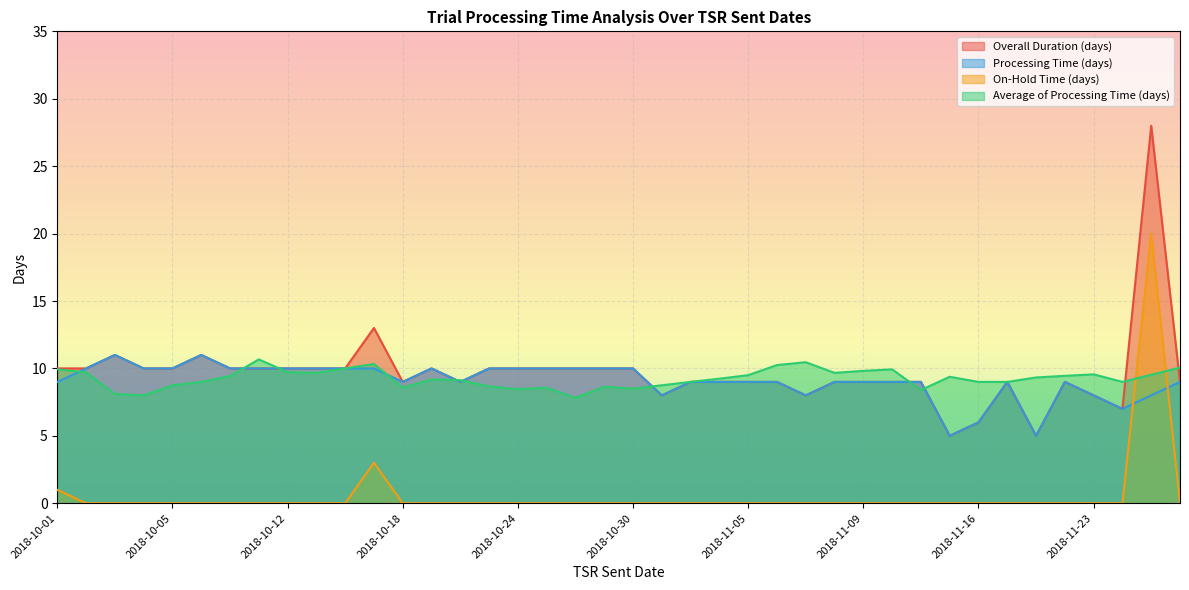

What is the highest value of the Average of Processing Time (days) series?

10.7